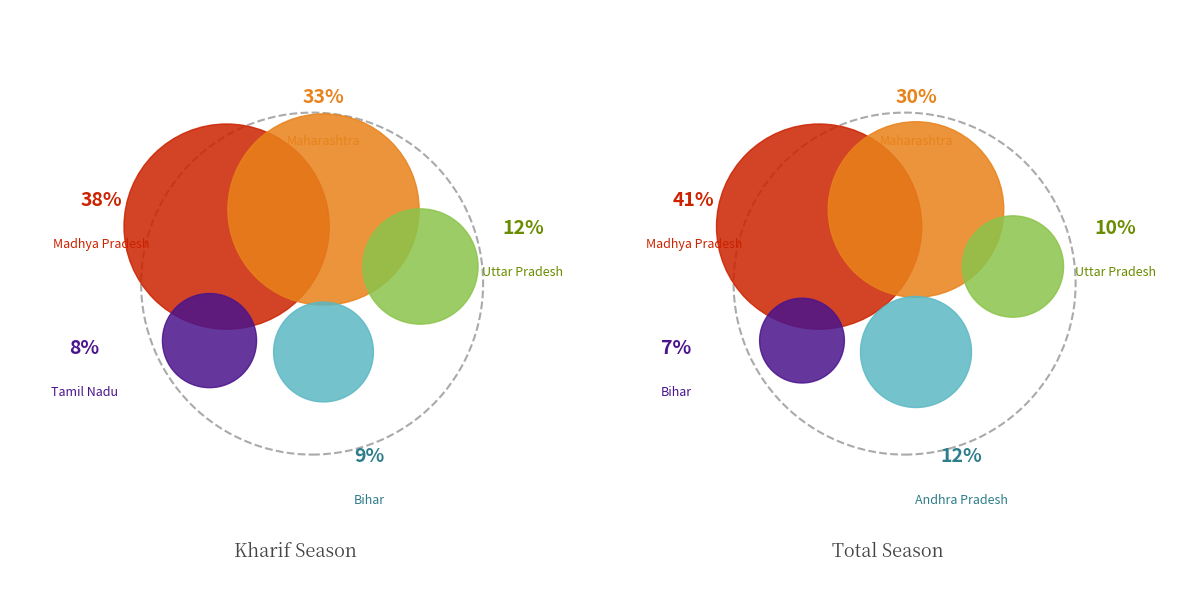

Between Kharif and Total, which is larger?

Total